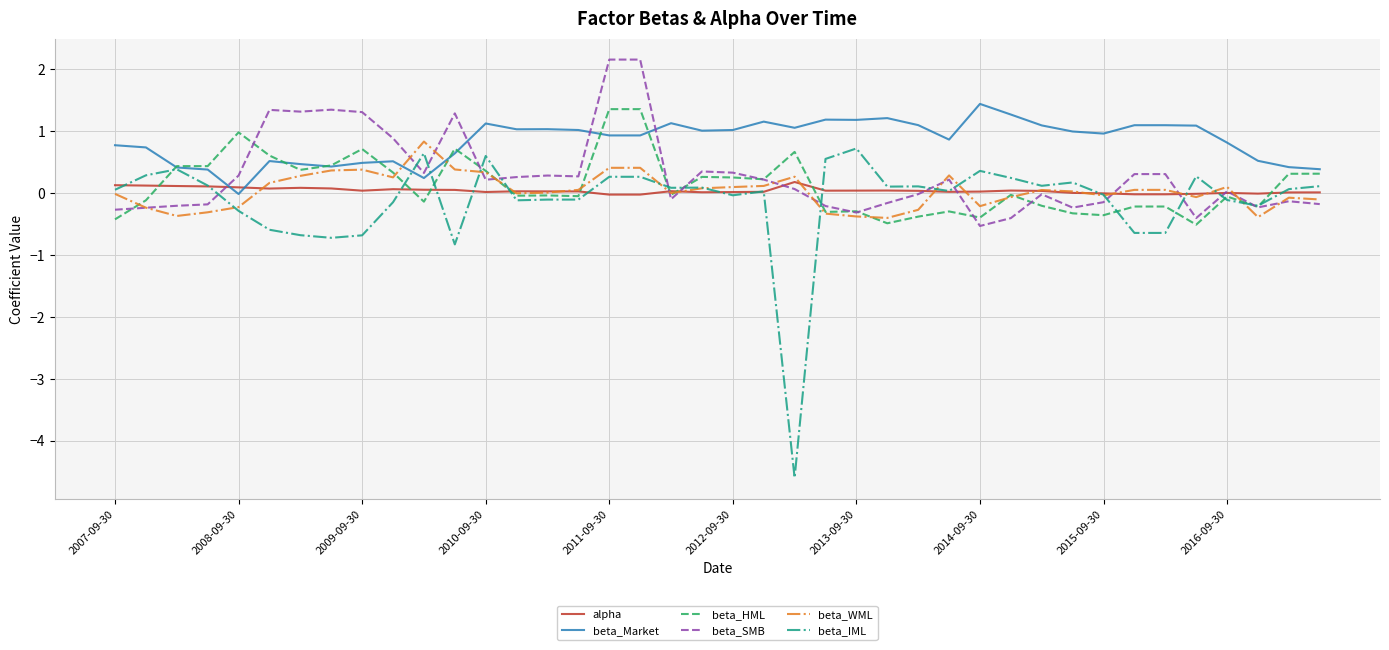

Which series has the widest spread of values?

beta_IML